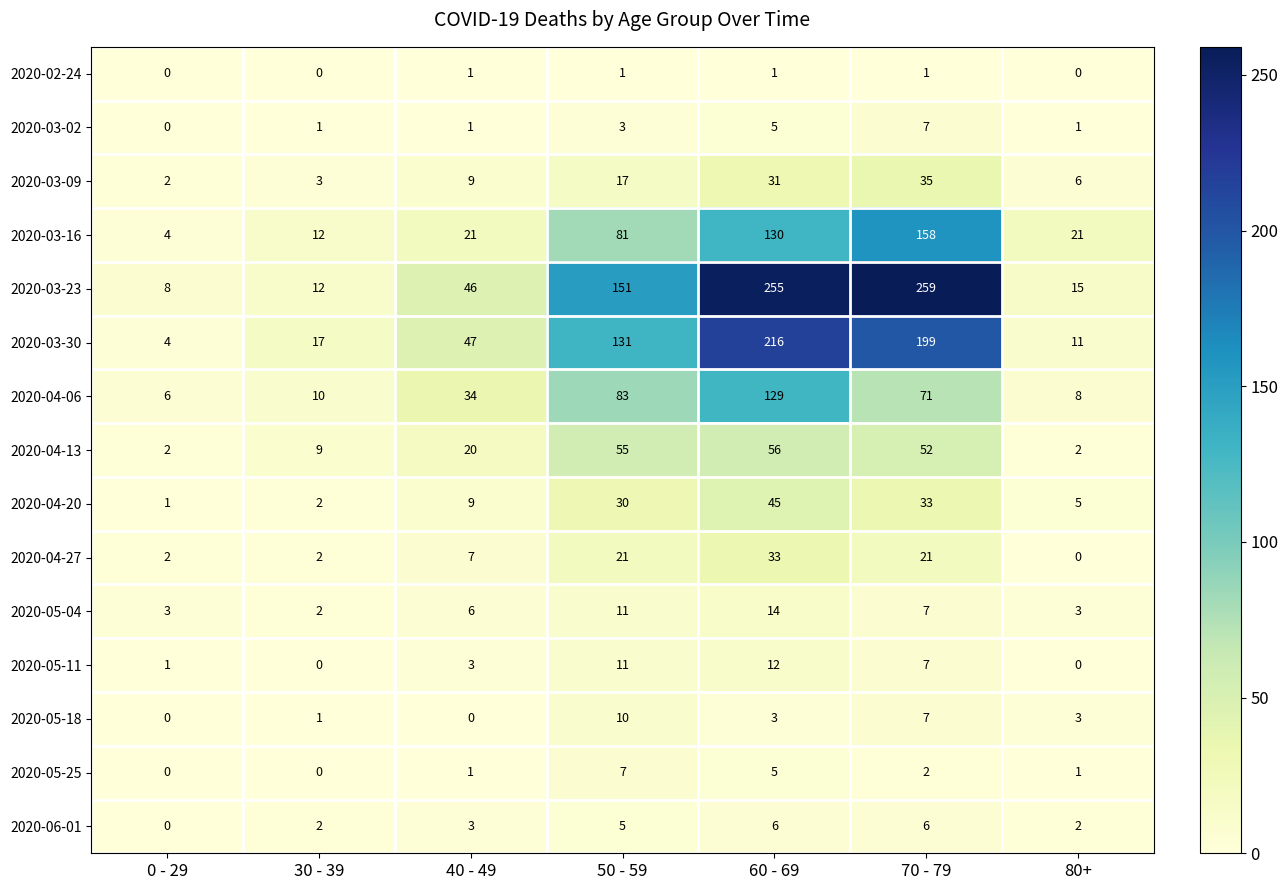

Which series has the widest spread of values?

2020-03-23